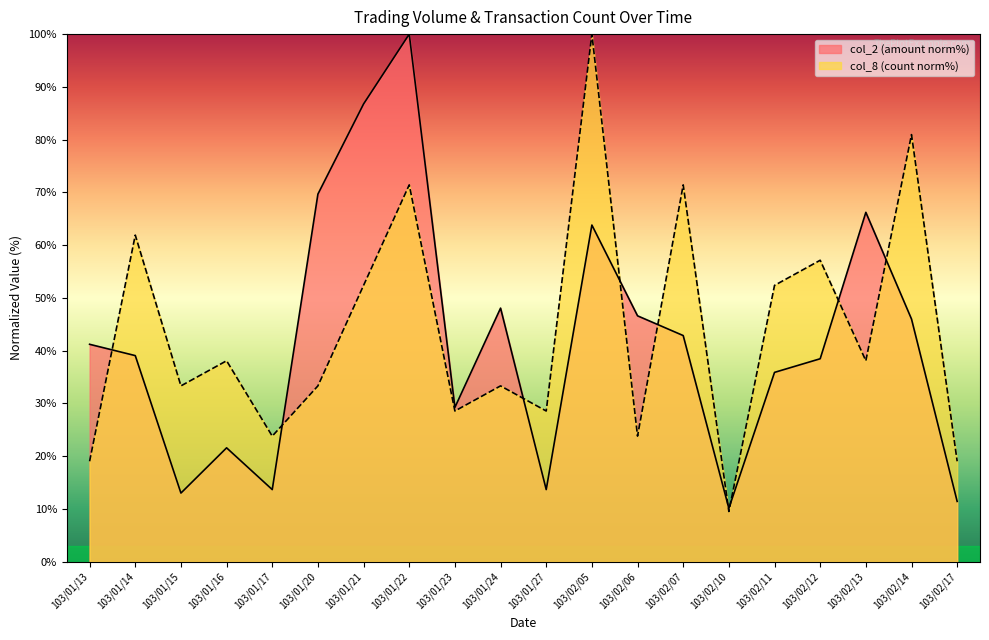

Which series ends up on top after the final intersection of col_2 and col_8?

col_8